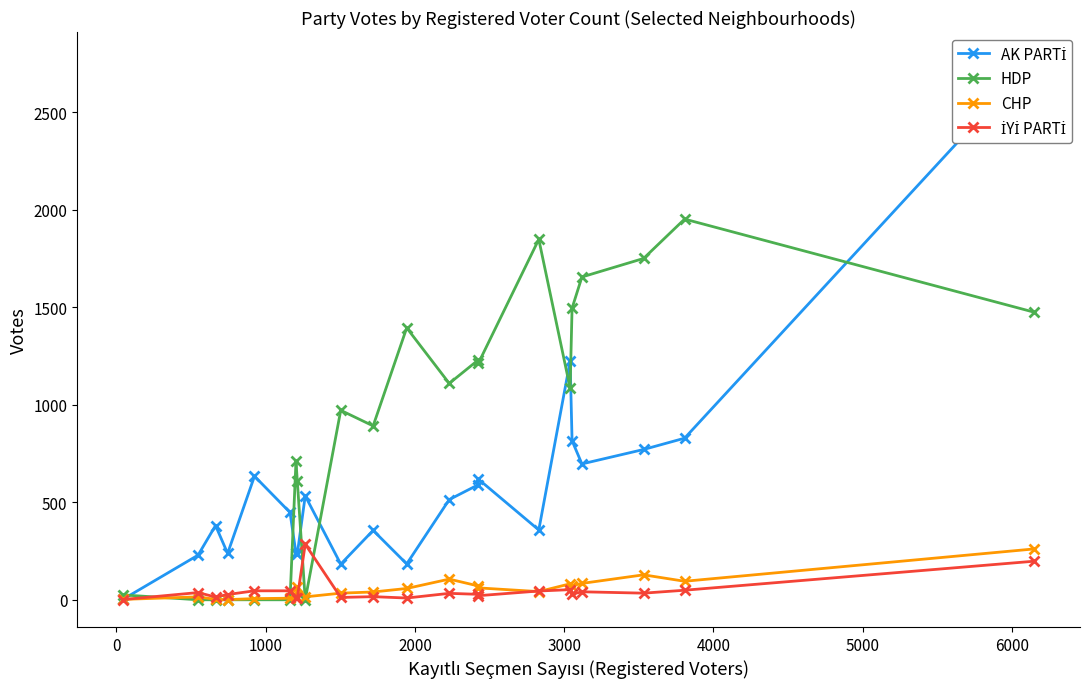

True or false: CHP has more than 2 interior local peaks.

True